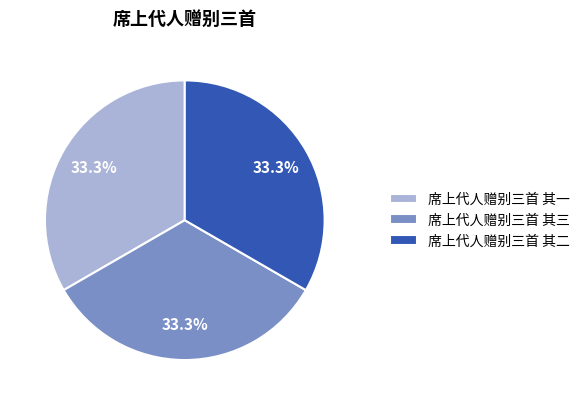

Is it true that 席上代人赠别三首 其二 is 39% of the pie?

False